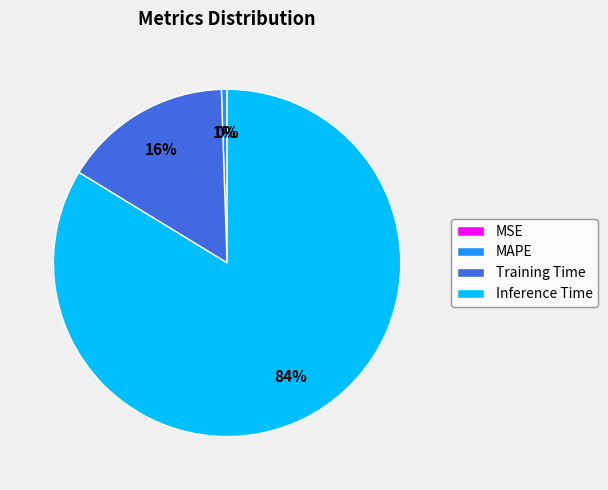

Which category has the biggest portion of the pie?

Inference Time